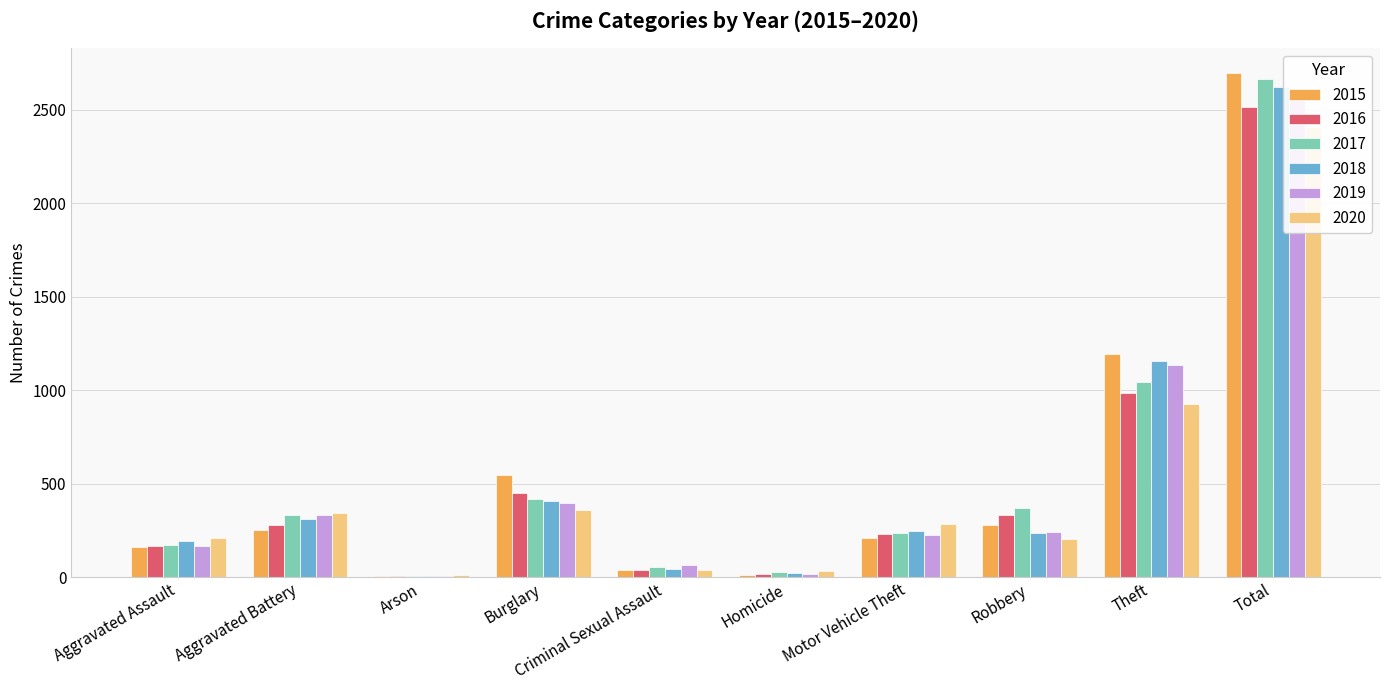

At which category is the sum across all series the highest?

Total